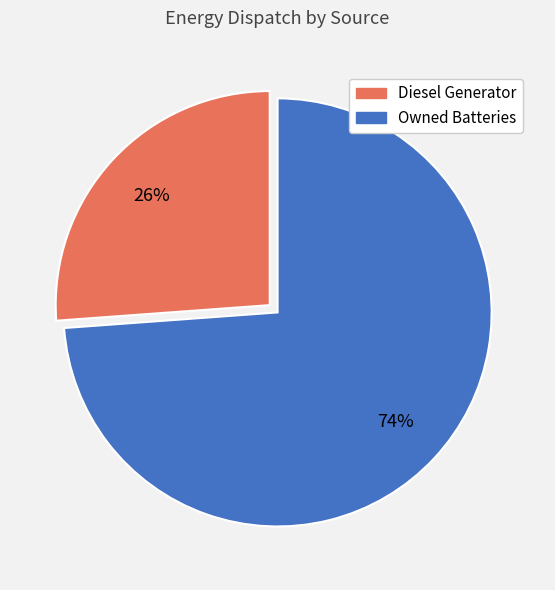

To the nearest percent, what percentage of the pie is Owned Batteries?

74%